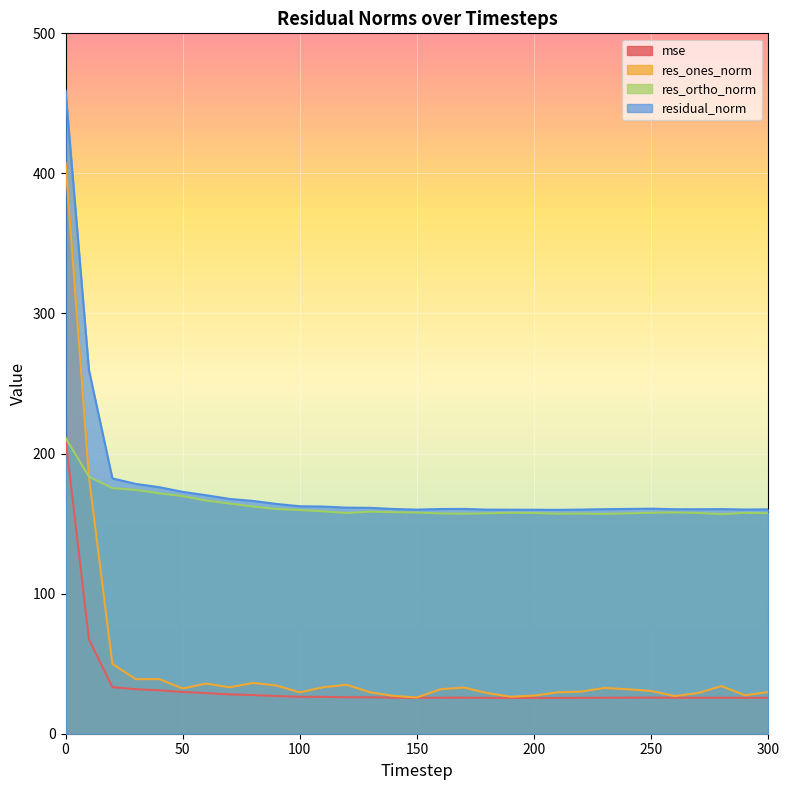

What is the sum of the mse values at 250 and 290?

51.4